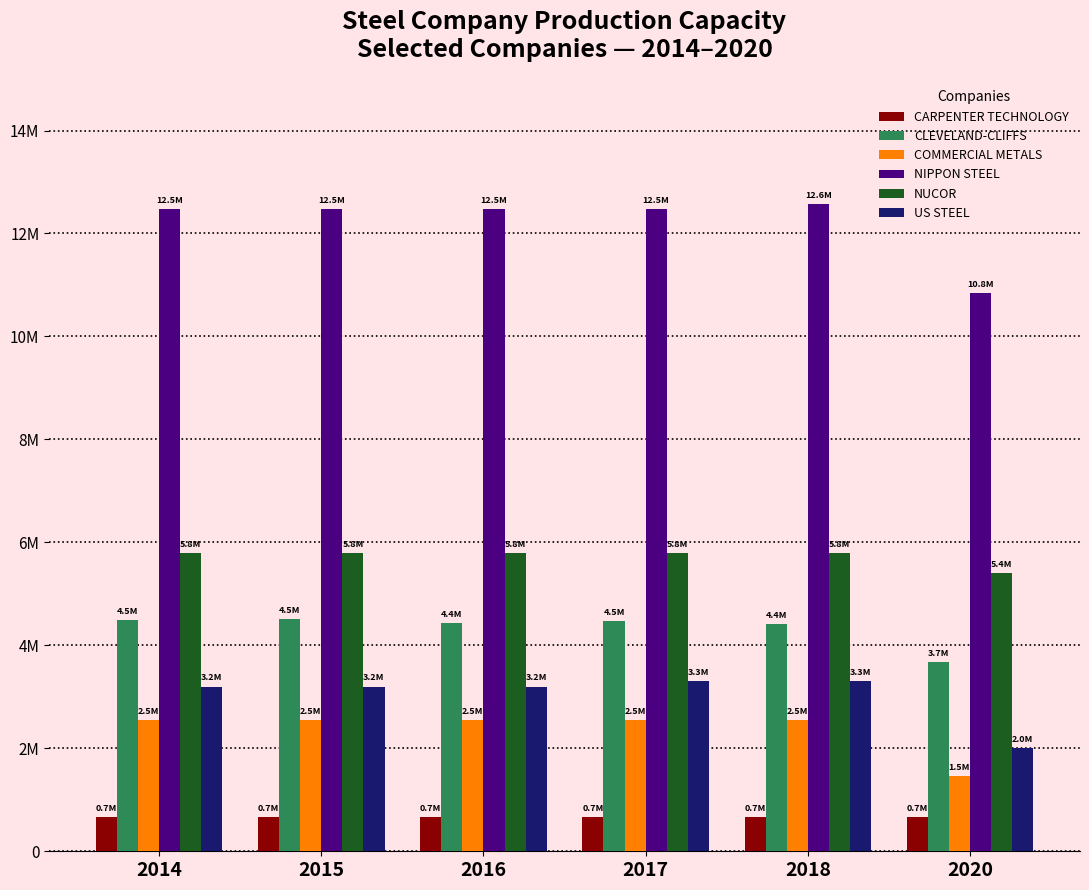

What is the sum of the US STEEL values at 2018 and 2015?

6500000.0